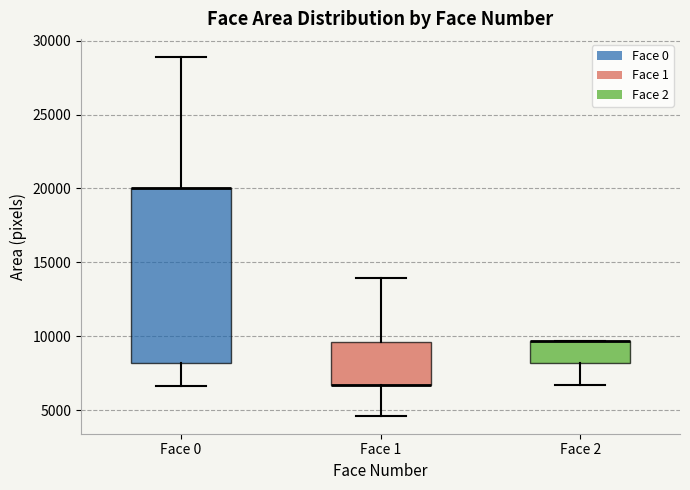

Comparing the boxes themselves (not the whiskers), which one is the tallest?

Face 0